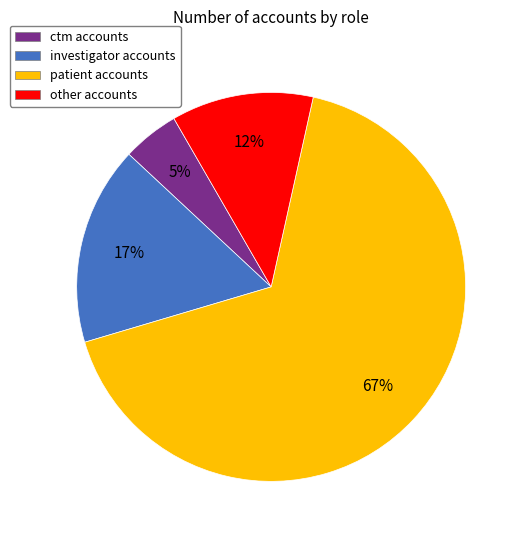

Does other account for over 50% of the chart?

No